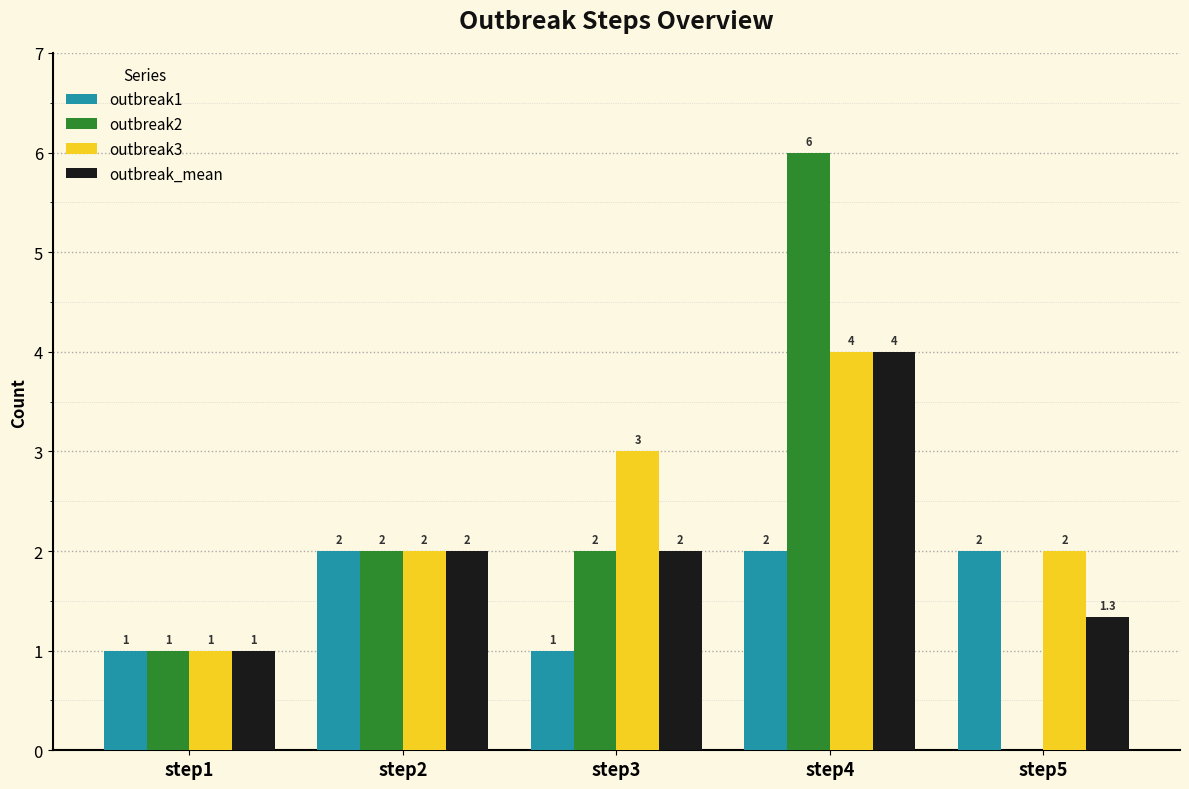

What is the maximum value for outbreak3?

4.0